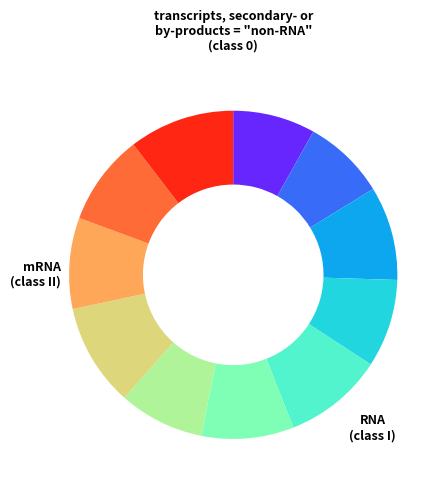

Is there a majority slice in this chart?

No